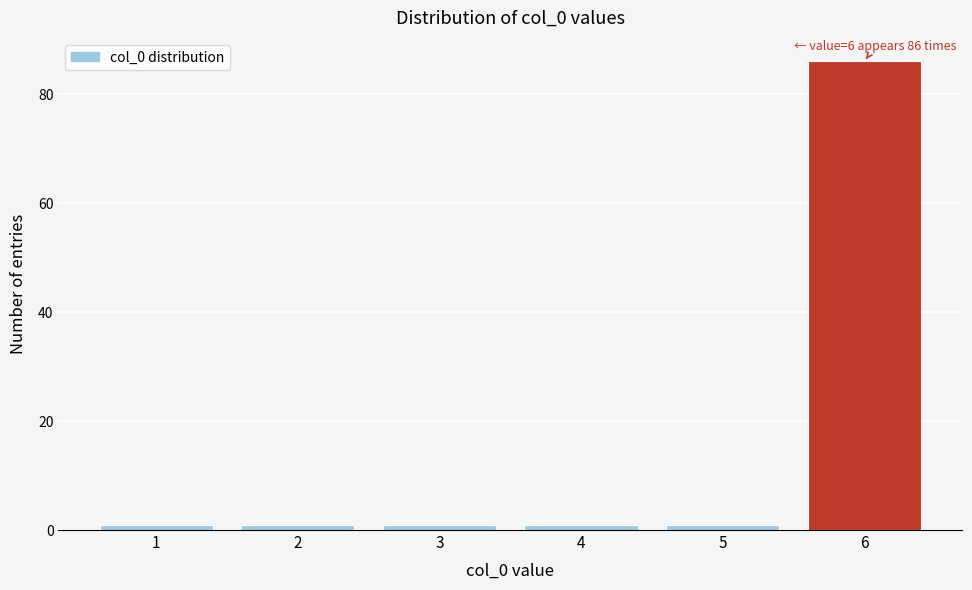

Reading right to left, transcribe all the data shown in this chart.

6=86	5=1	4=1	3=1	2=1	1=1